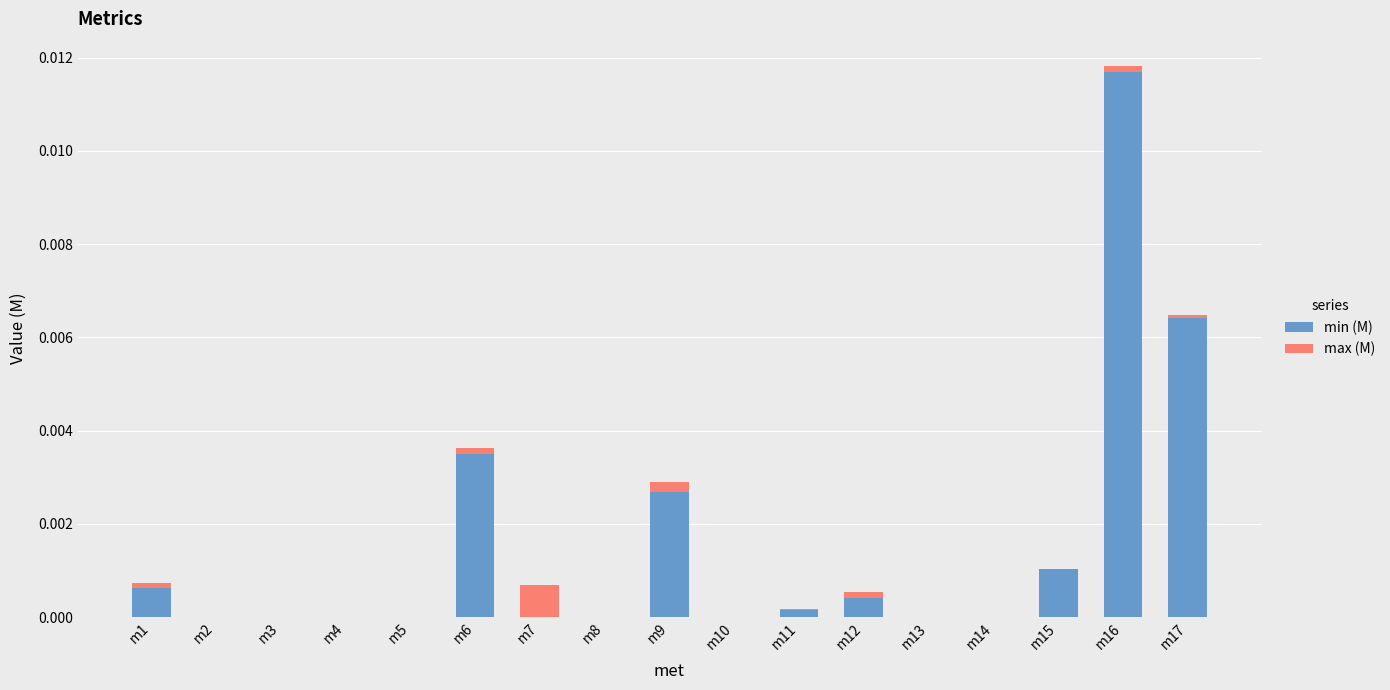

At which category is the sum across all series the highest?

m16